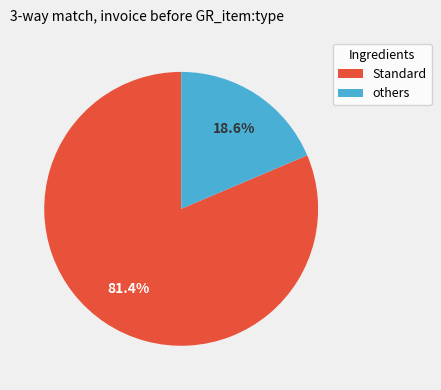

What is the ratio of the value at Standard to the value at others?

4.4